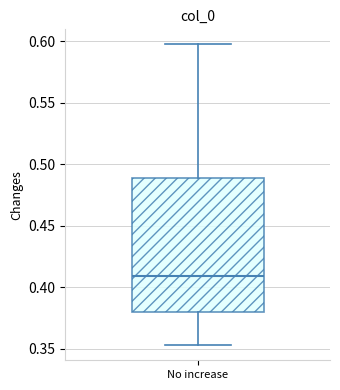

Transcribe this box plot: give where the median line is, the range the box spans, and where the two whiskers end, as read against the y-axis. The values are not printed on the chart, so give them approximately, as read against the axis.

median 0.410, box 0.380 to 0.490, whiskers 0.355 to 0.595